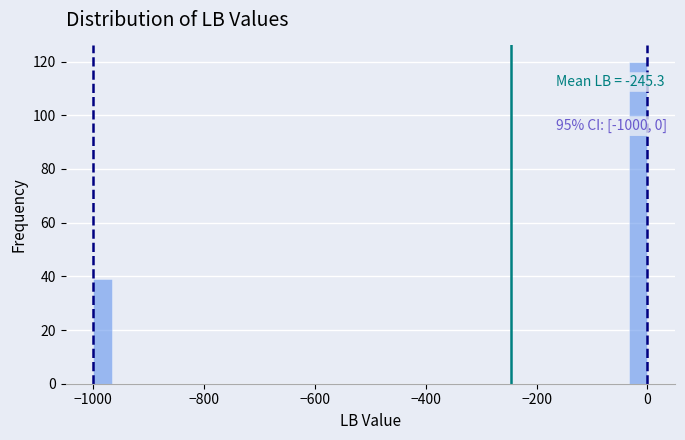

Read against the x-axis, roughly where is the centre of the tallest bar?

-20